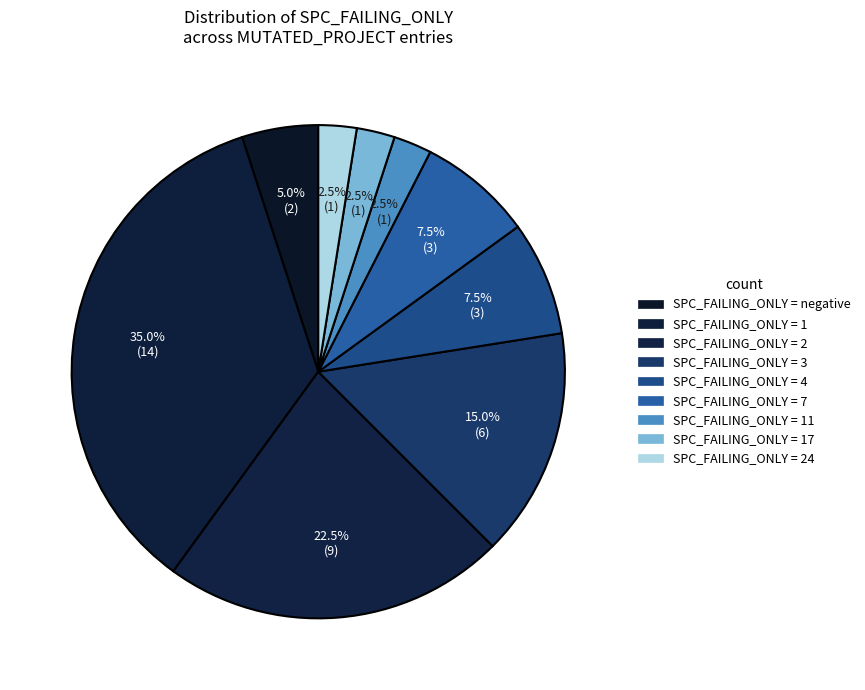

How many segments does this pie chart have?

9